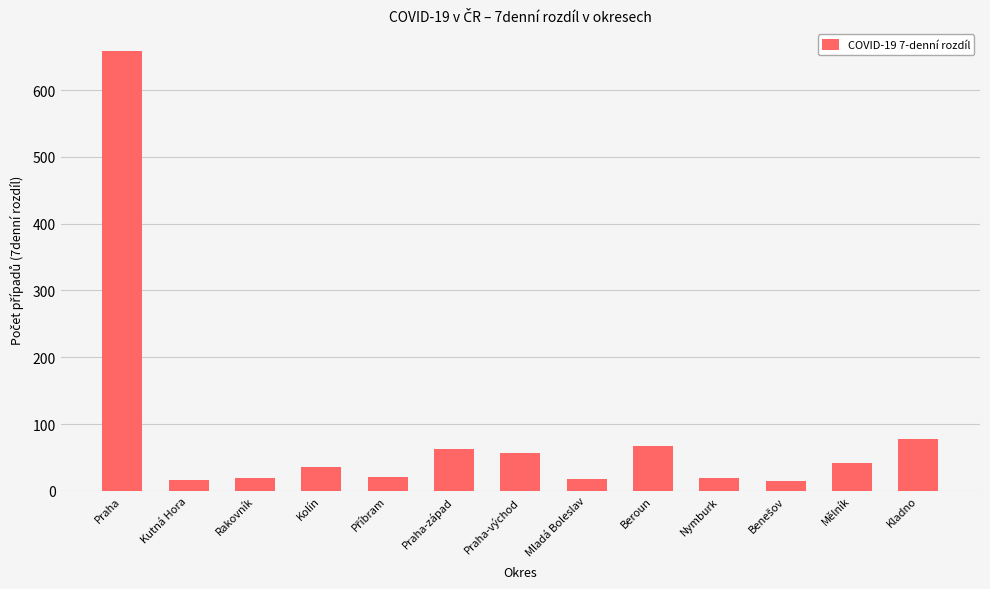

What is the label of the 5th bar from the right?

Beroun